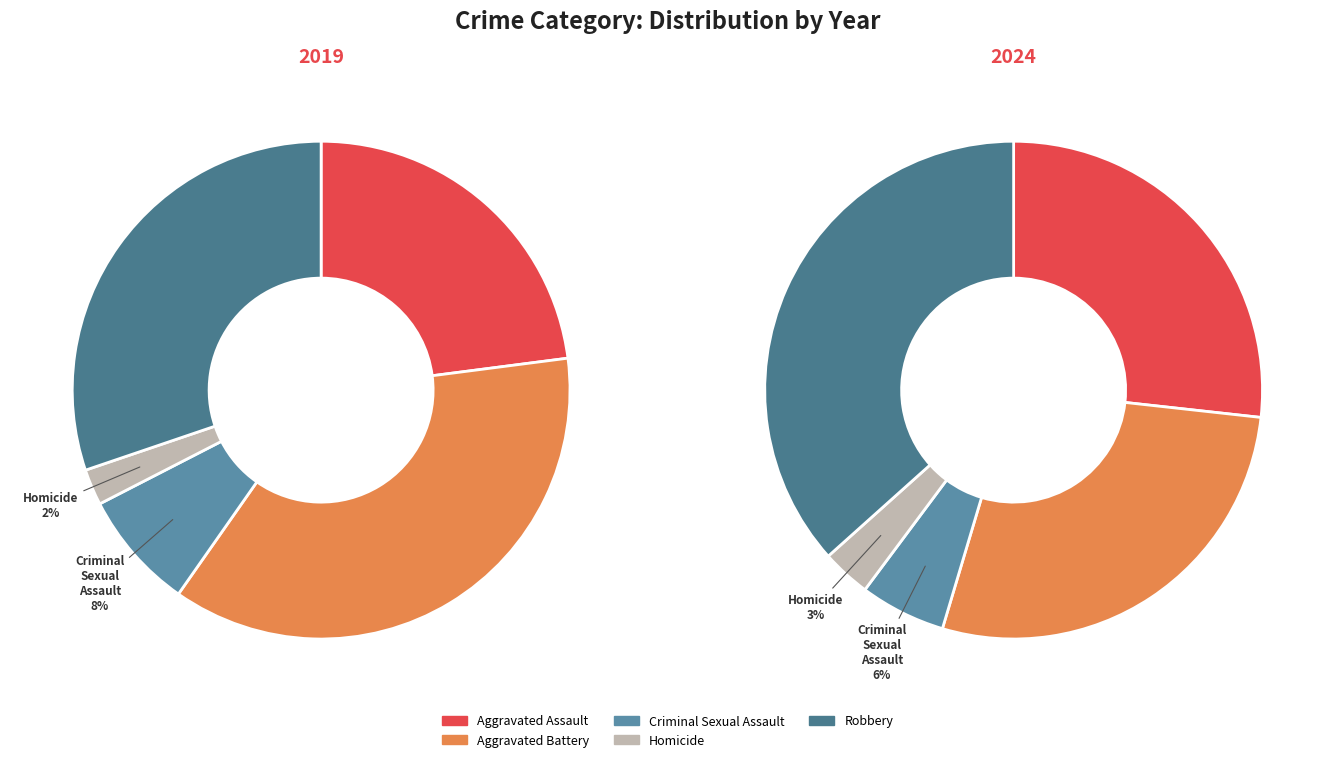

To the nearest percent, what is the average slice percentage?

20%